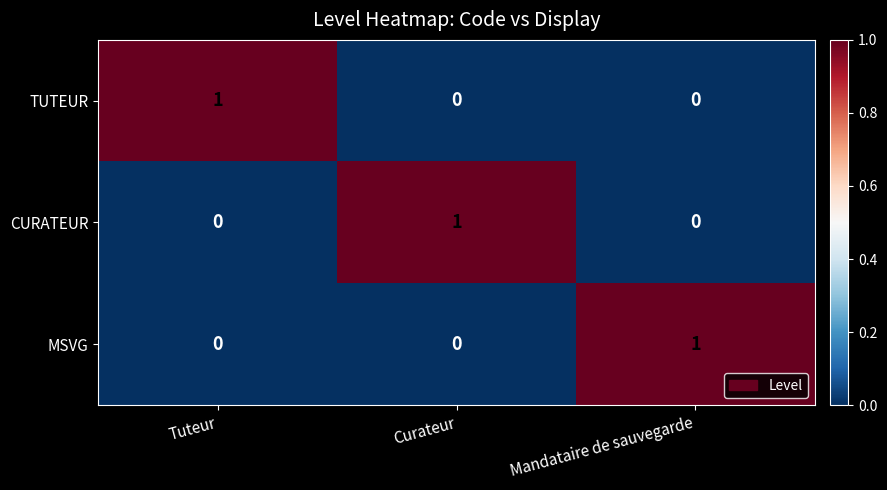

At how many categories does at least one series exceed 0?

3